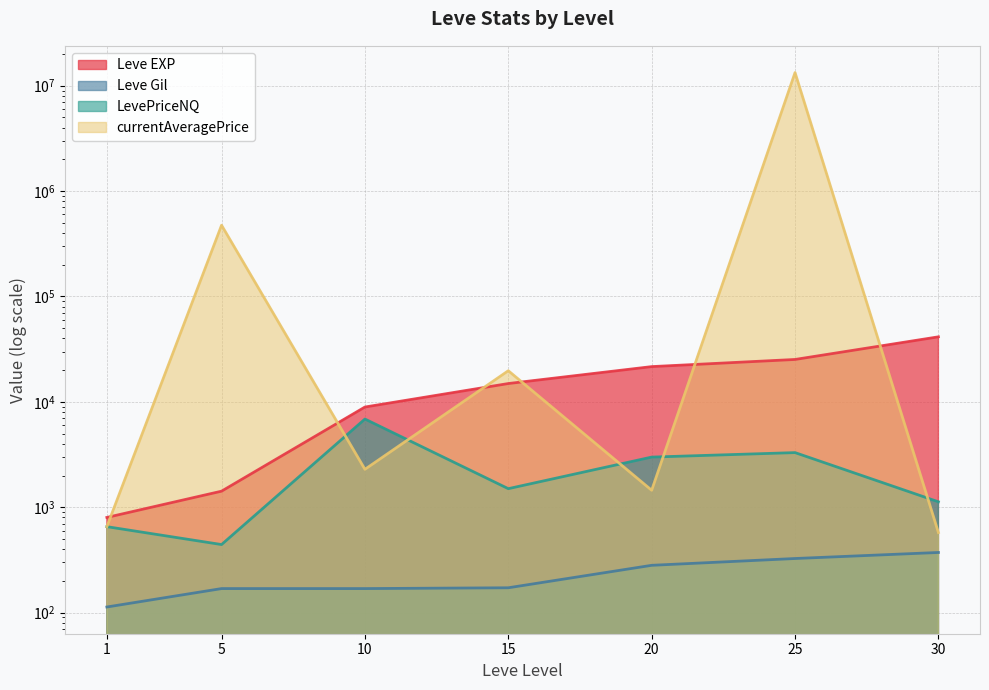

At which label does Leve Gil reach its minimum?

1